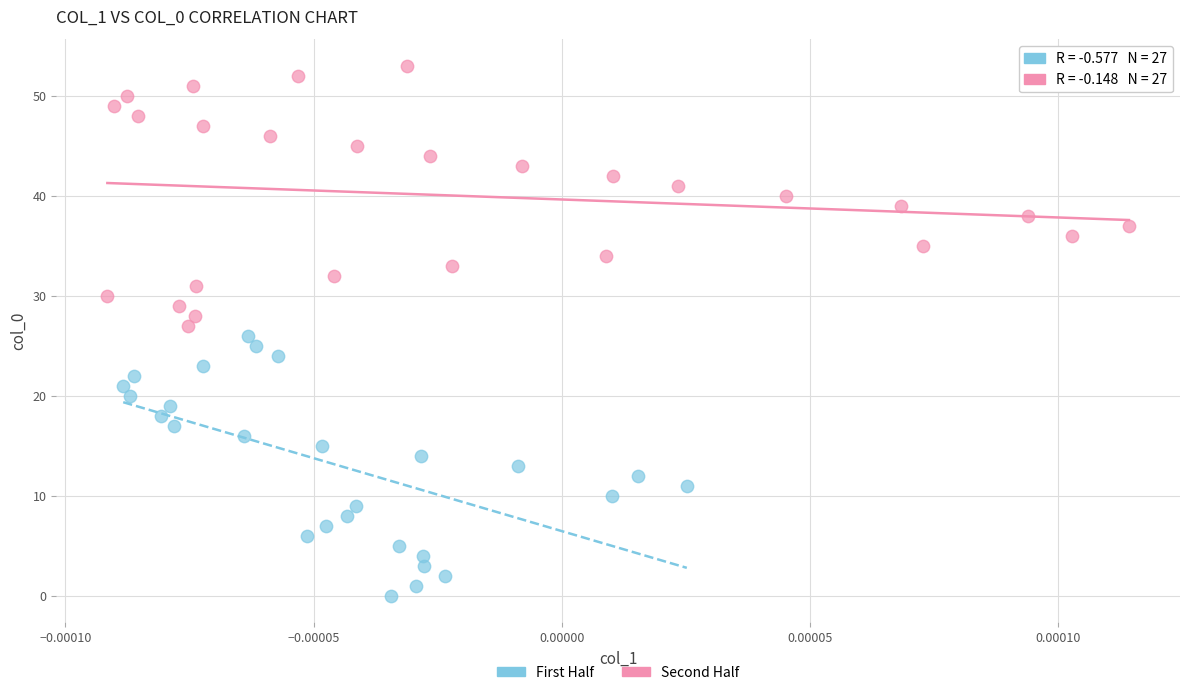

Which series reaches the minimum Y coordinate?

First Half